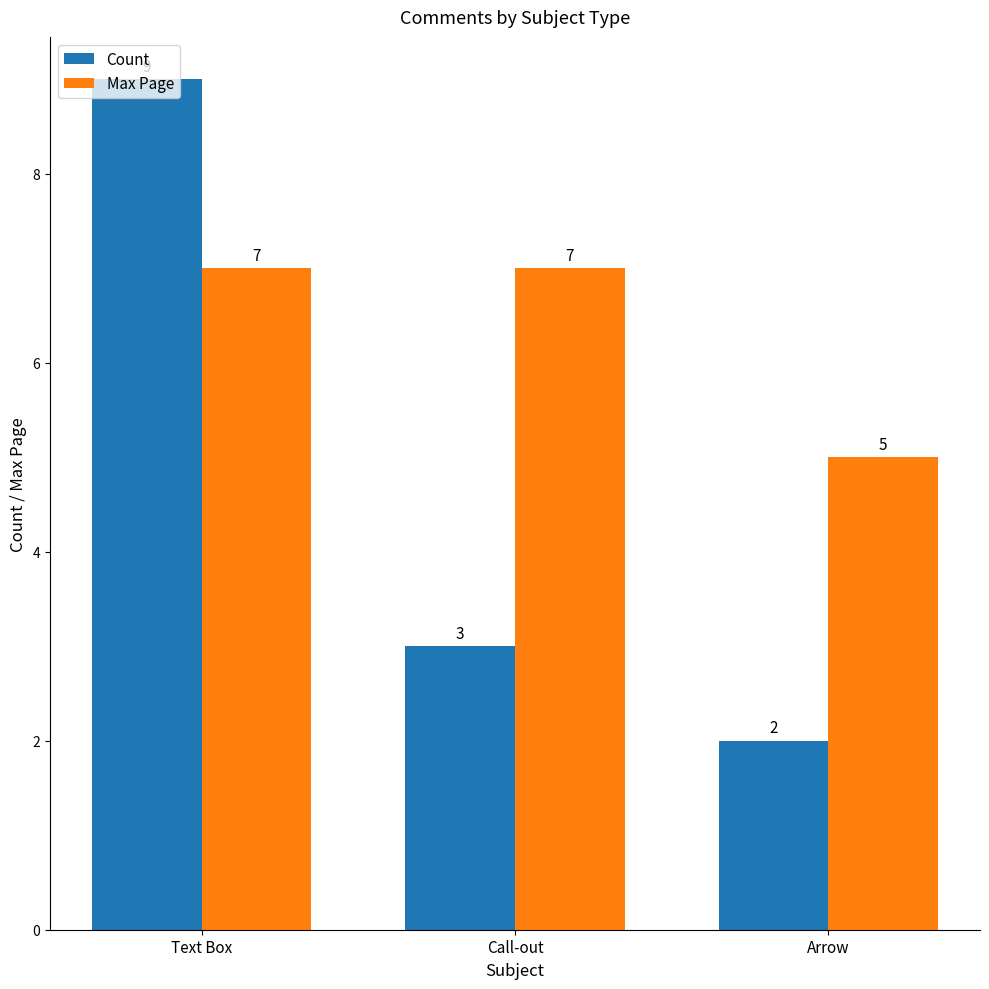

What is the sum of all Max Page values?

19